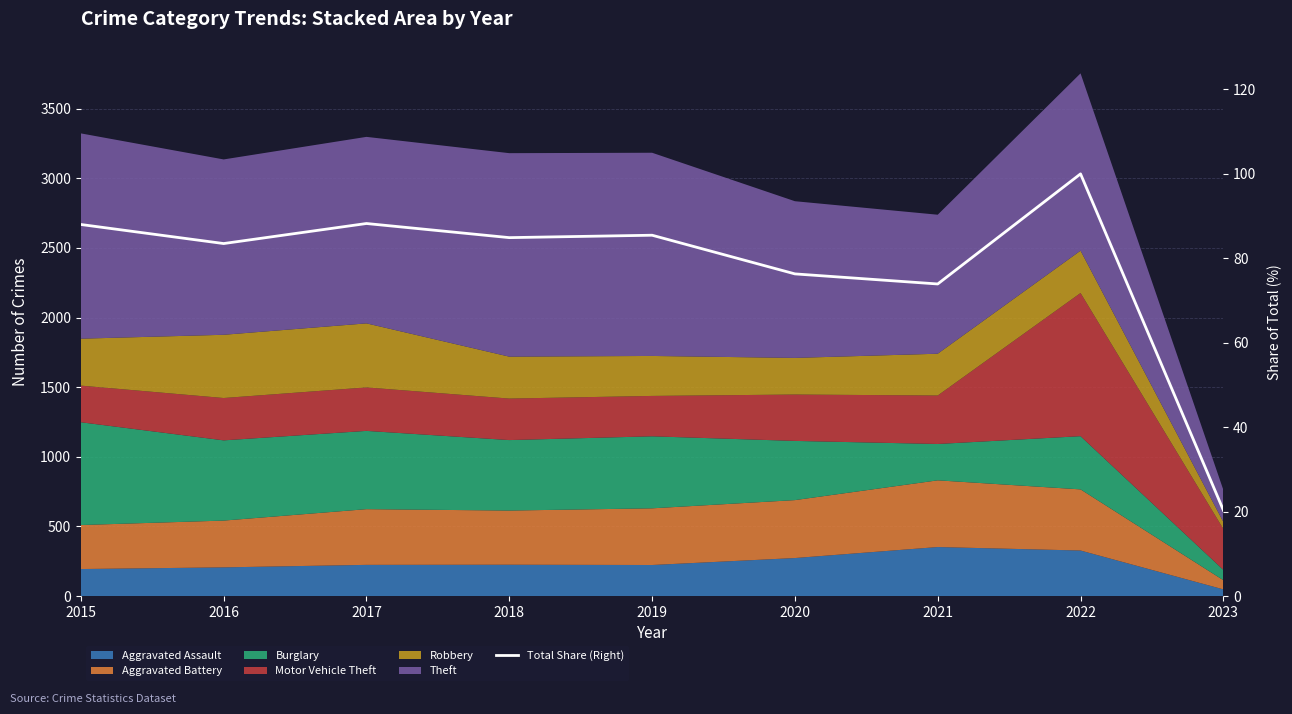

Reading left to right, list all the values displayed in this chart.

88.0	83.5	88.2	84.9	85.5	76.3	73.9	100.0	20.3